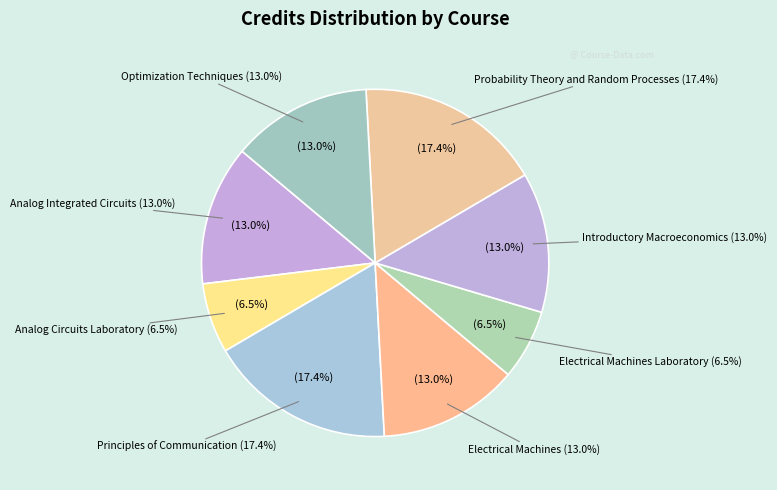

To the nearest percent, what portion does Analog Integrated Circuits represent?

13%